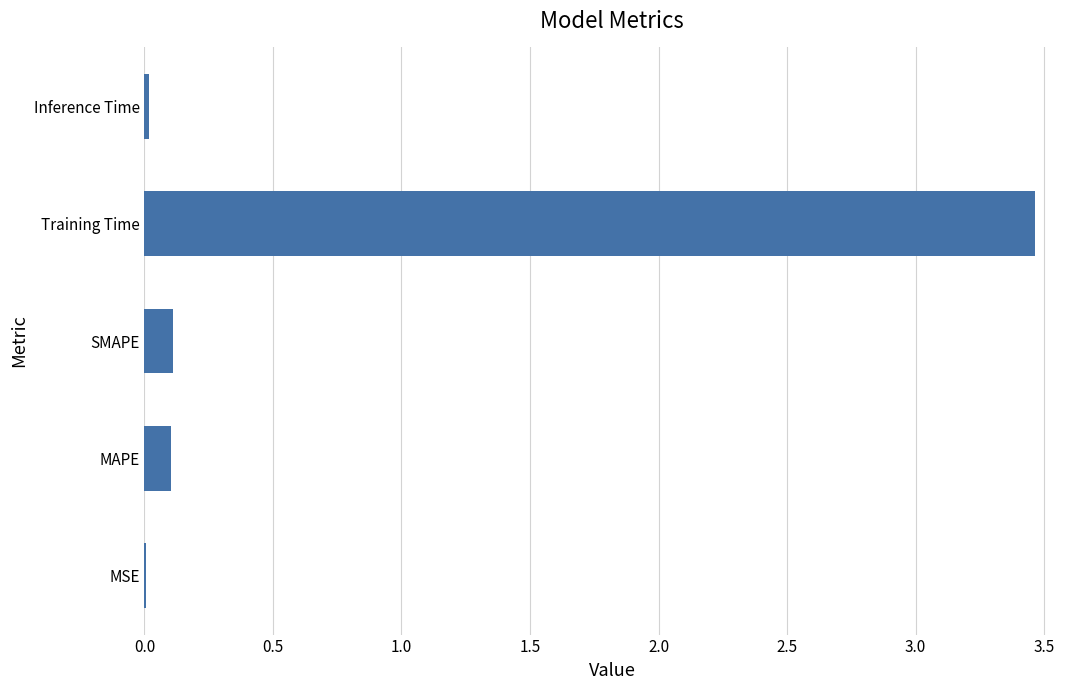

Between MAPE and MSE, which is larger?

MAPE